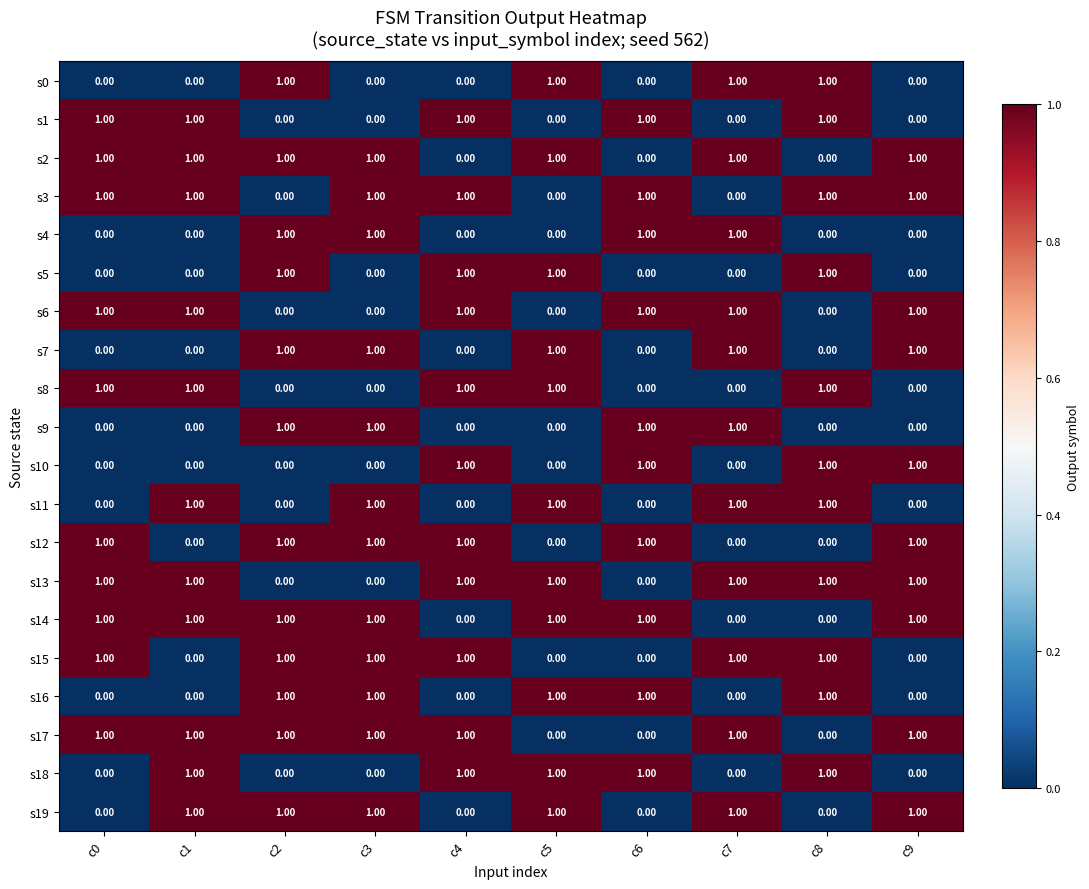

What is the total value across all series at c6?

10